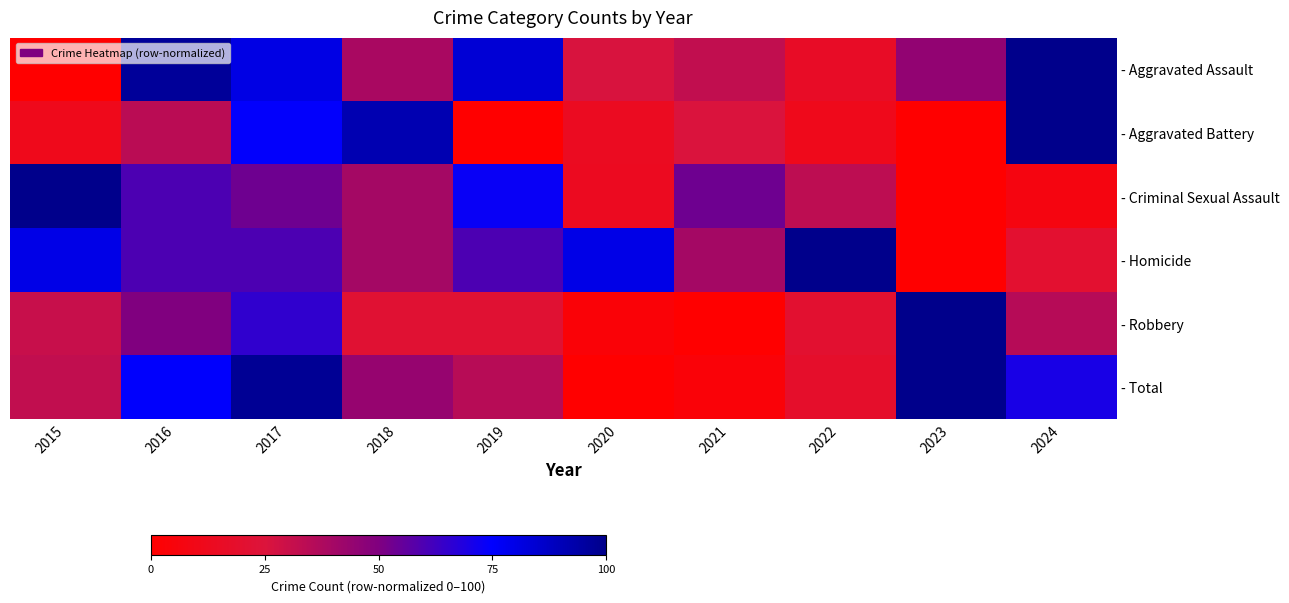

What is the total value across all series at 2023?

245.2